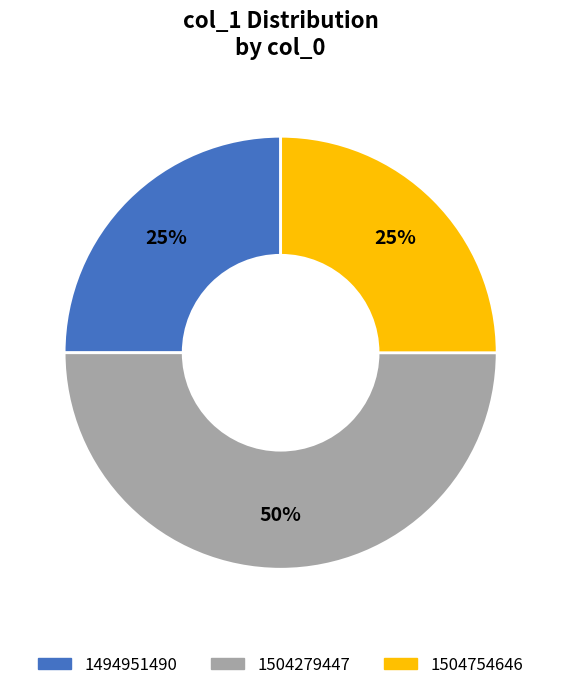

How many segments does this pie chart have?

3